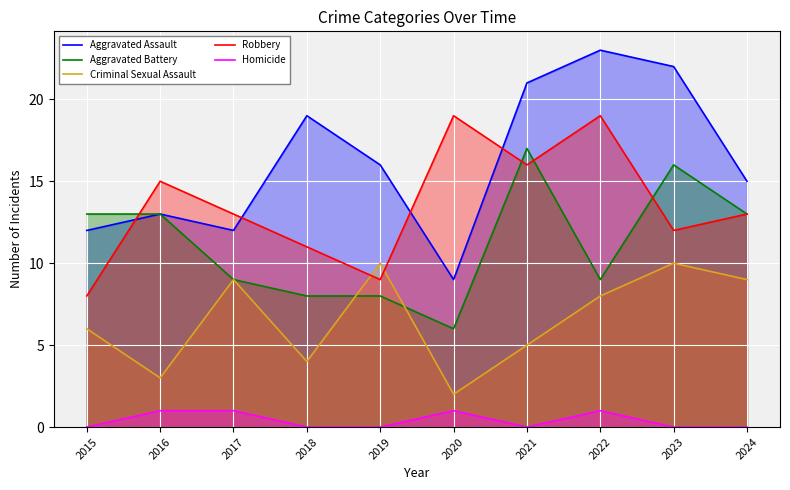

How many values in the Homicide series exceed 0?

4